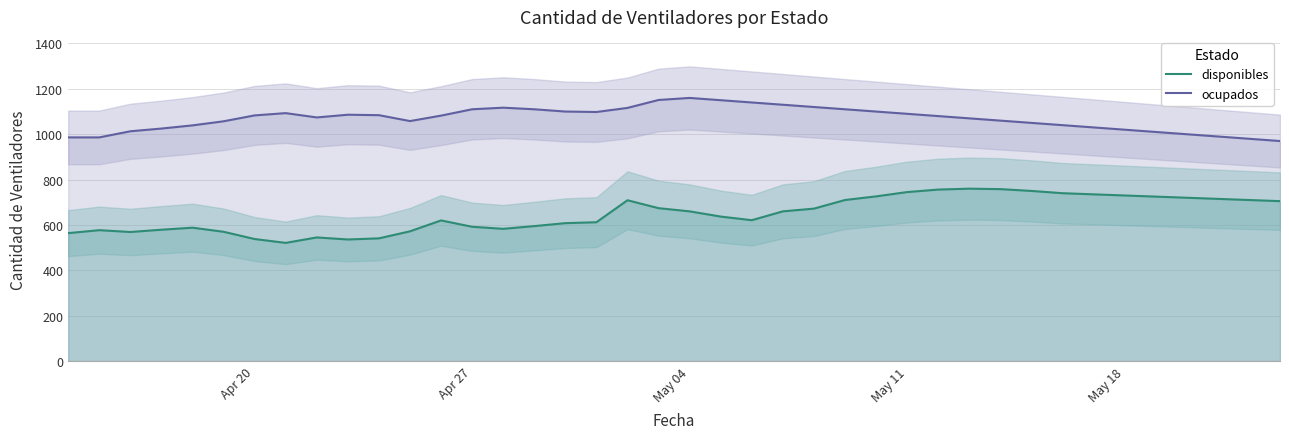

How many lines are shown in the chart?

2